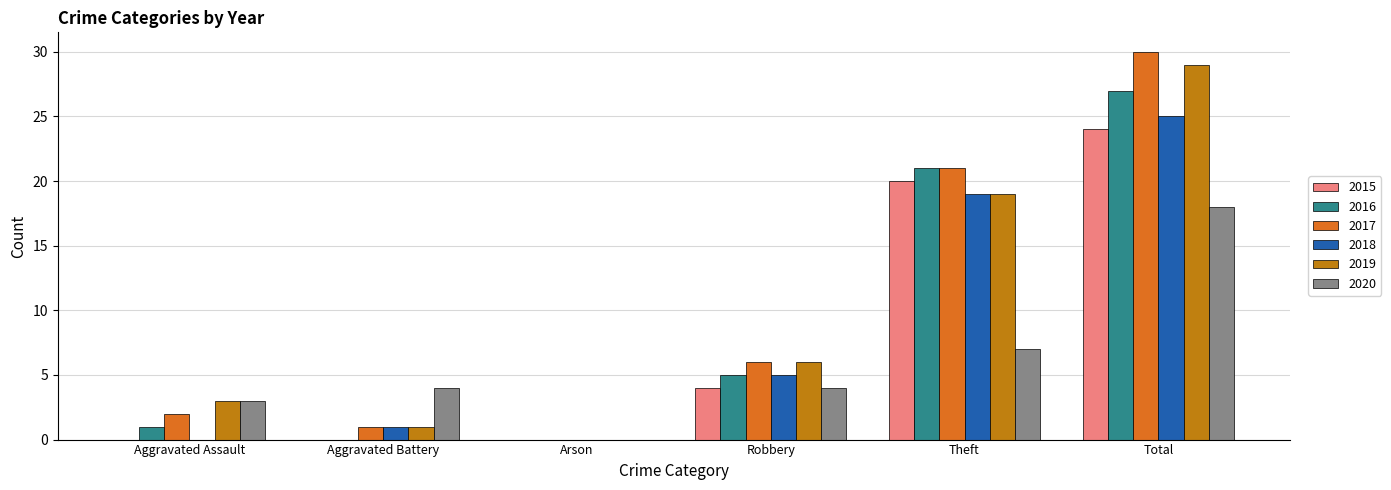

What is the label of the 4th bar from the left?

Robbery